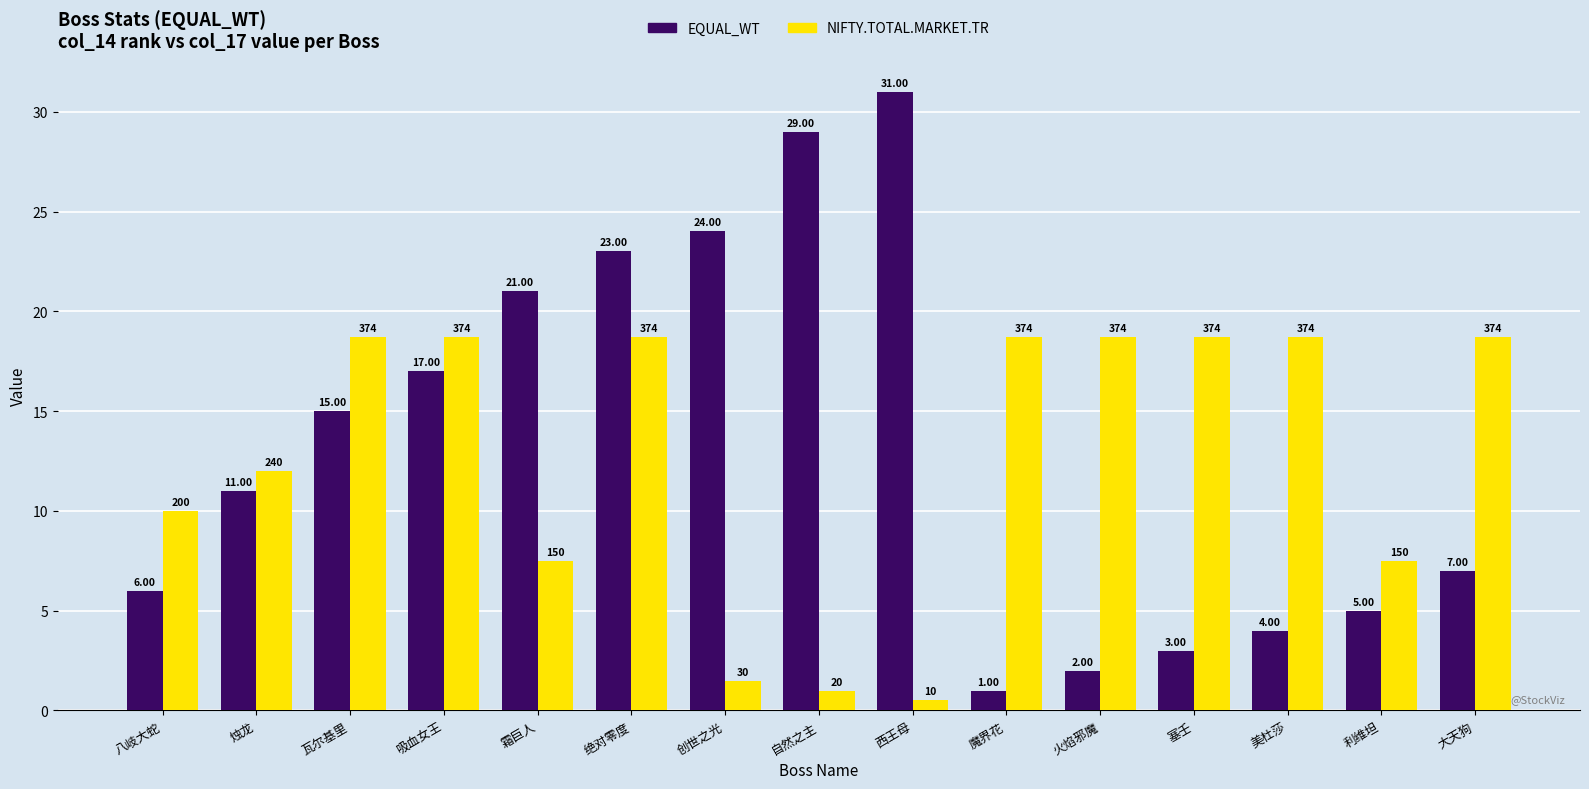

Which series changed the most between 吸血女王 and 塞壬?

EQUAL_WT